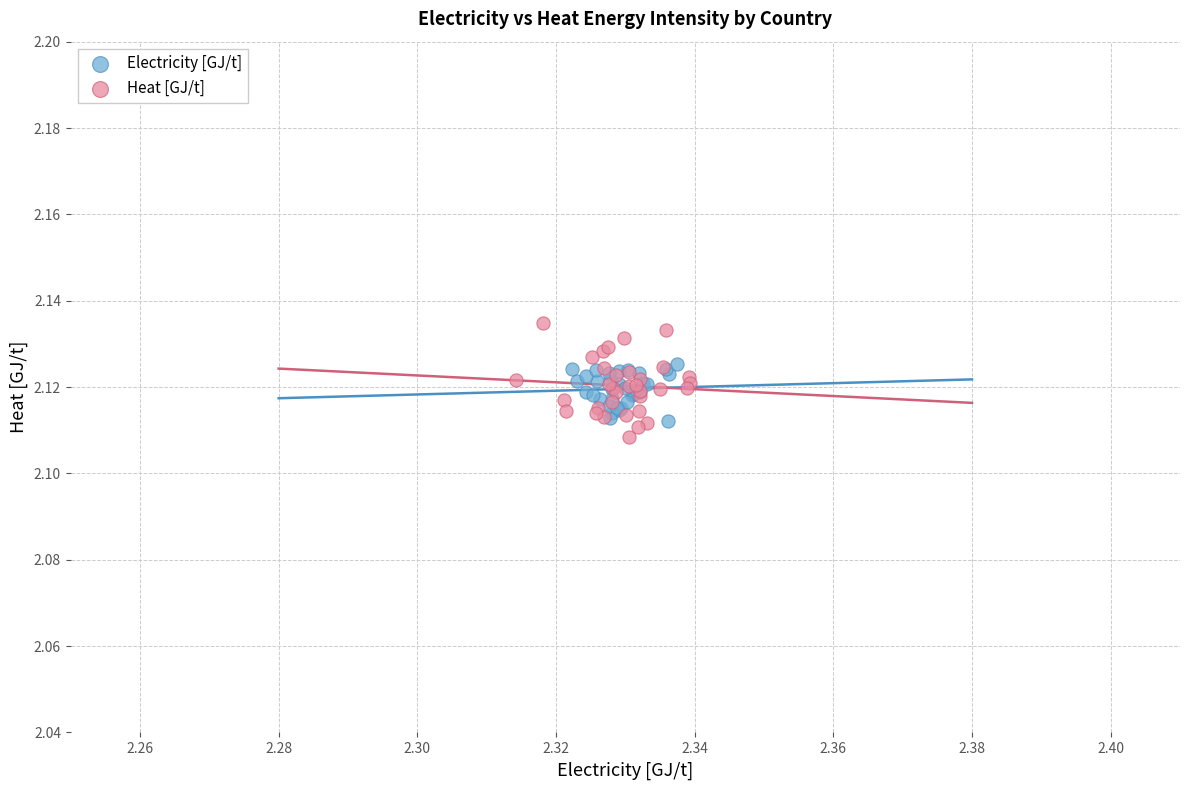

Which series has the largest Y range (max minus min)?

Heat [GJ/t]